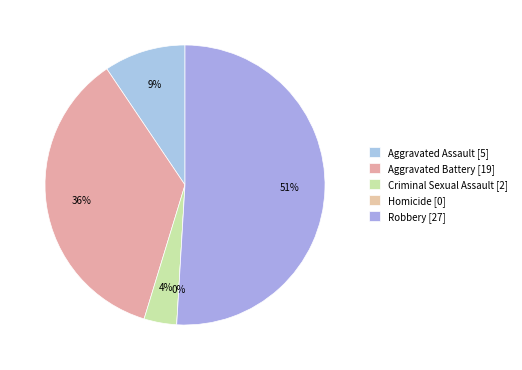

What is the largest slice in the pie chart?

Robbery